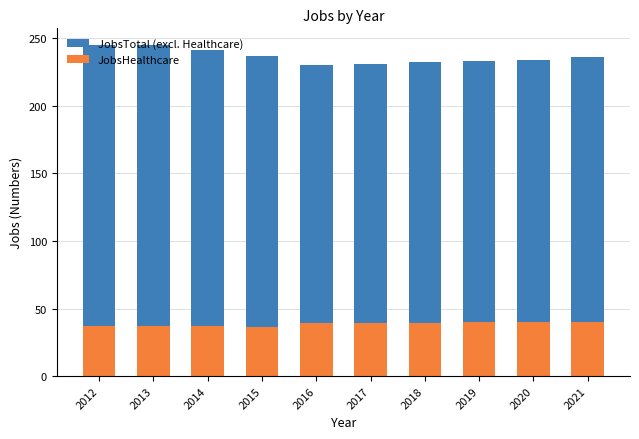

Does the chart contain any negative values?

No